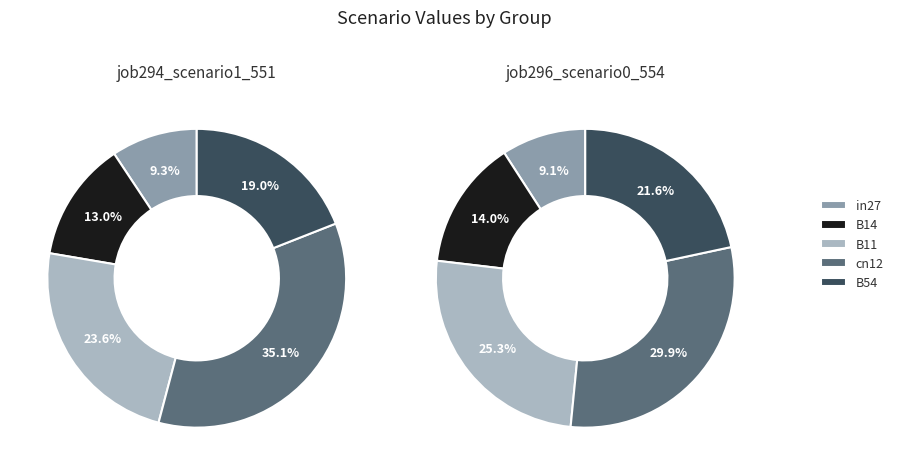

How many segments does this pie chart have?

5